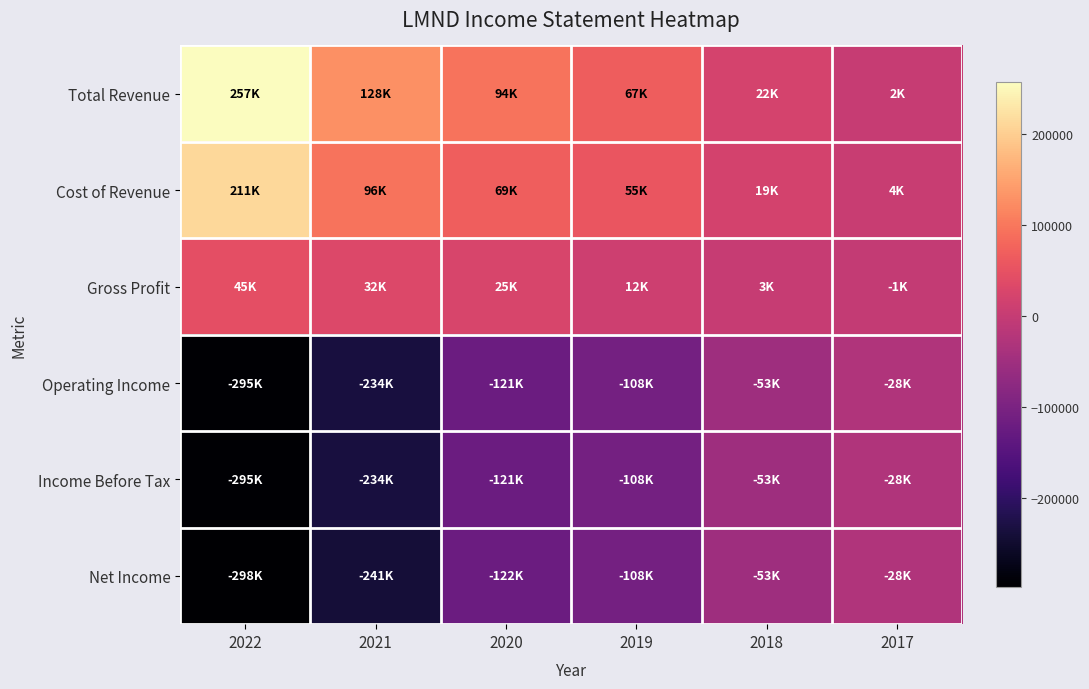

Which label corresponds to the smallest value in the chart?

2022